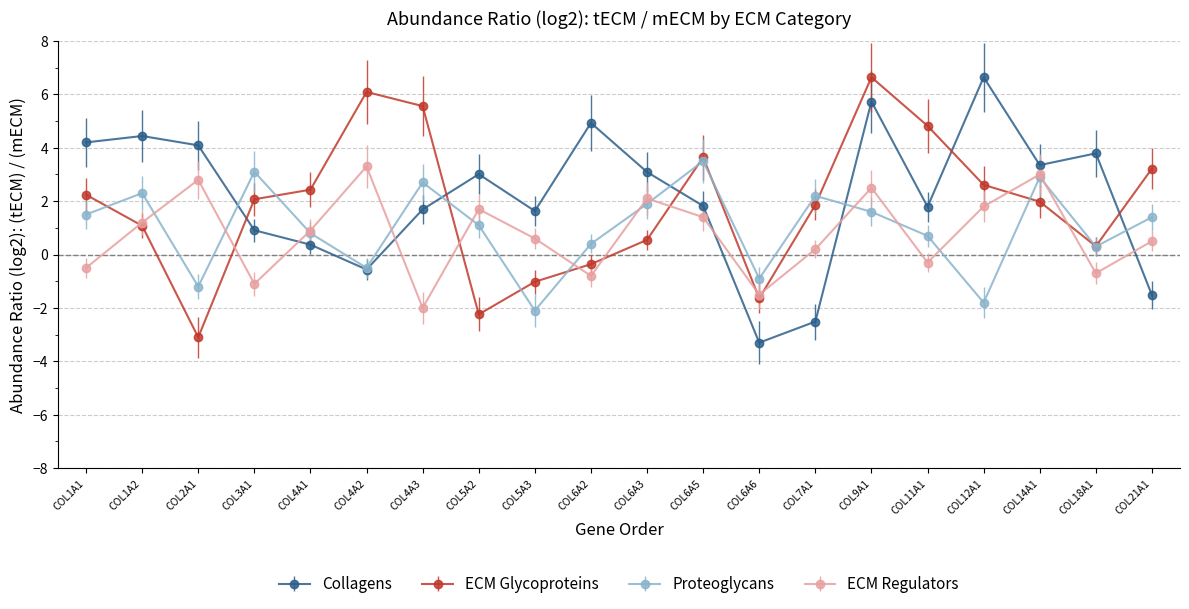

What is the spread (max minus min) of values at COL12A1?

8.4